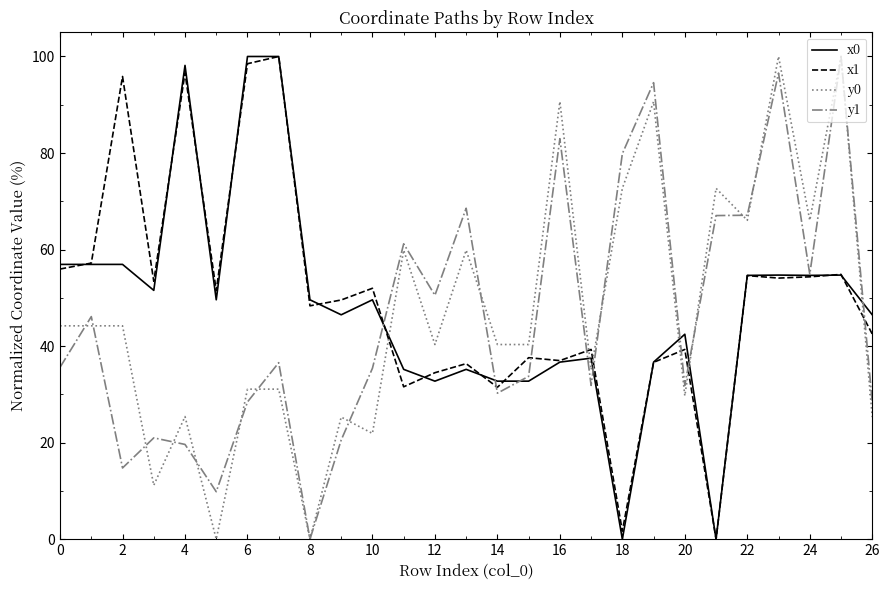

What is the maximum value for x1?

100.0